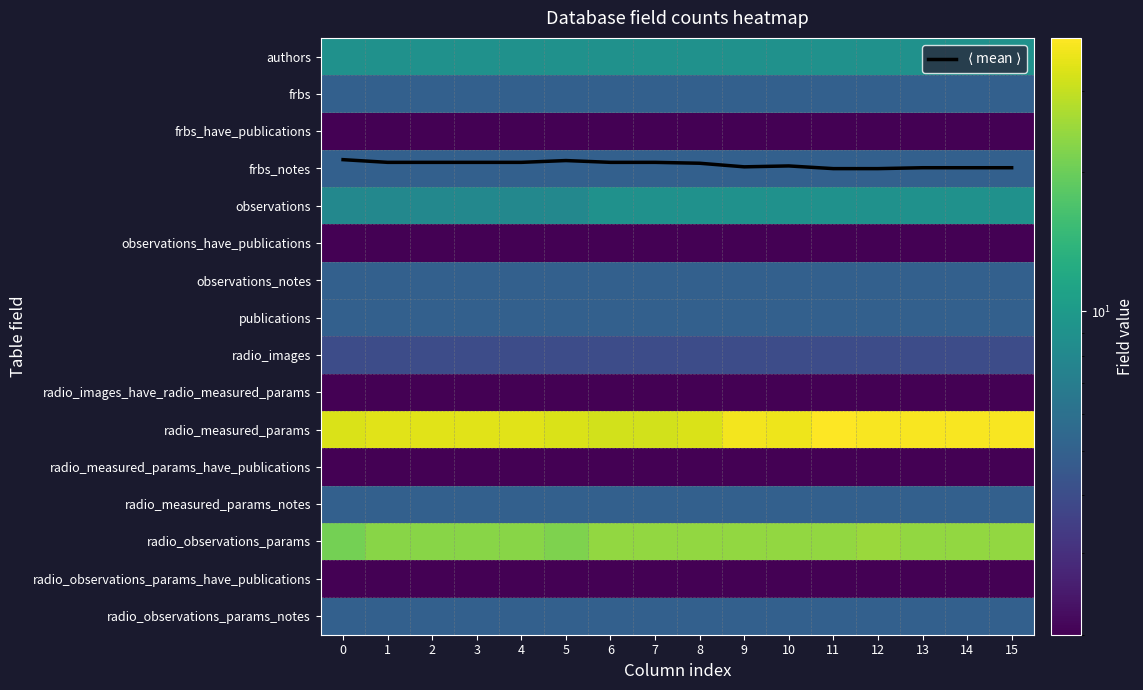

What is the approximate value of radio_measured_params_notes at 12?

5.0